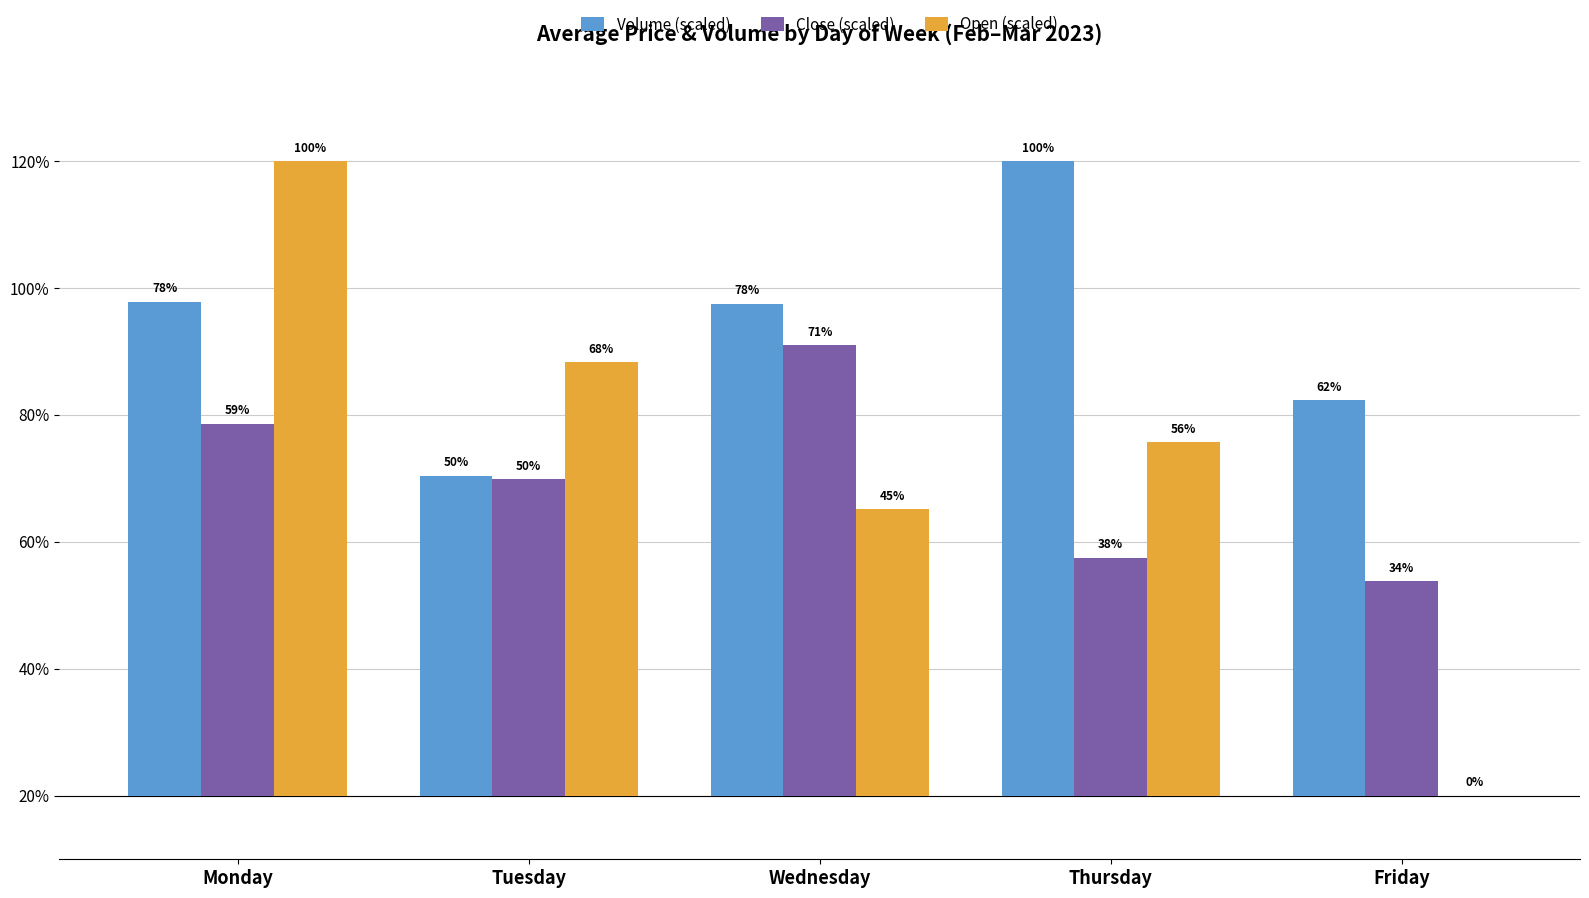

The value of Open (scaled) at Tuesday is 40.0. True or false?

False